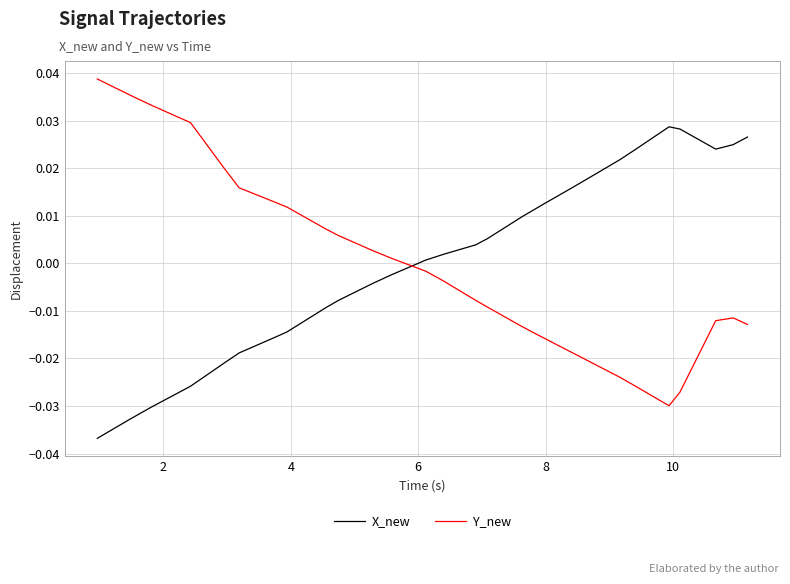

How many negative values does the Y_new series have?

22